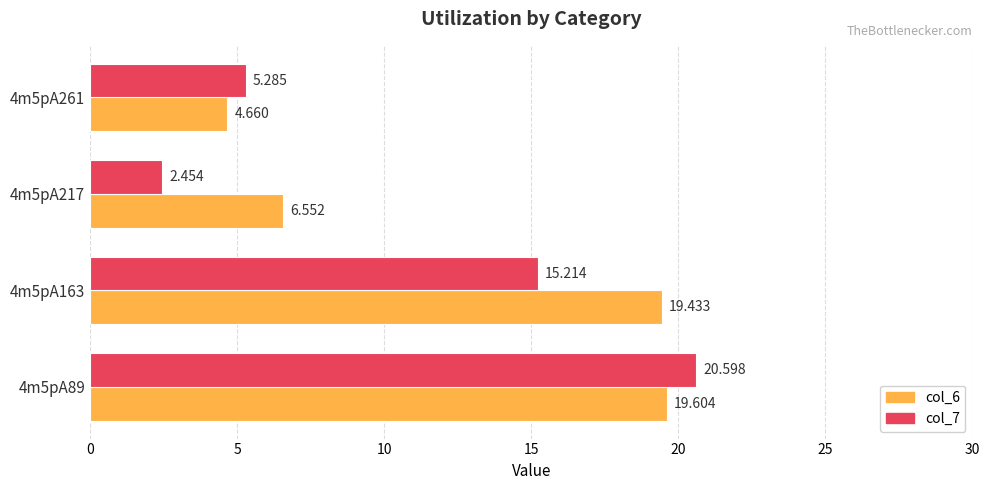

What is the average value of the col_7 series?

10.9